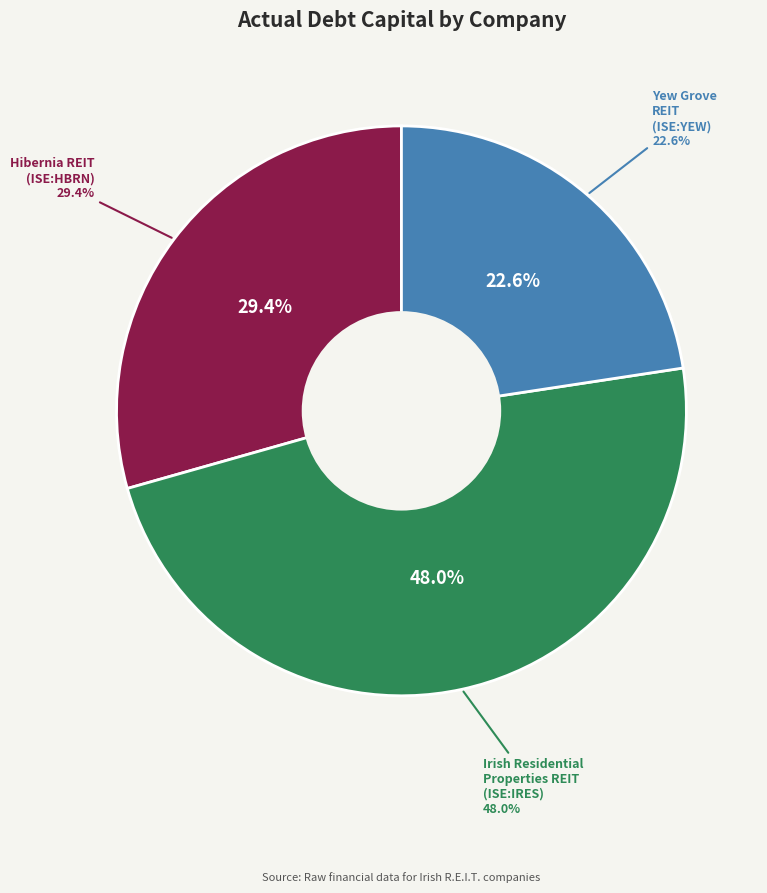

What percentage do Yew Grove REIT plc and Irish Residential Properties REIT Plc together represent?

70.6%